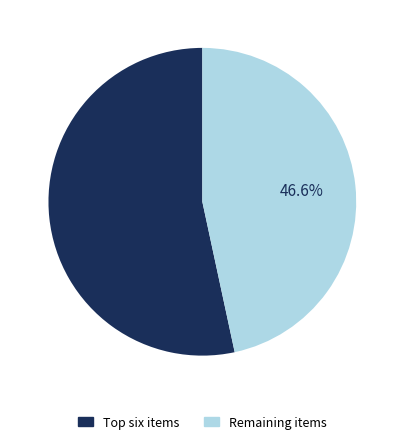

Is there any slice that represents more than half of the pie?

Yes